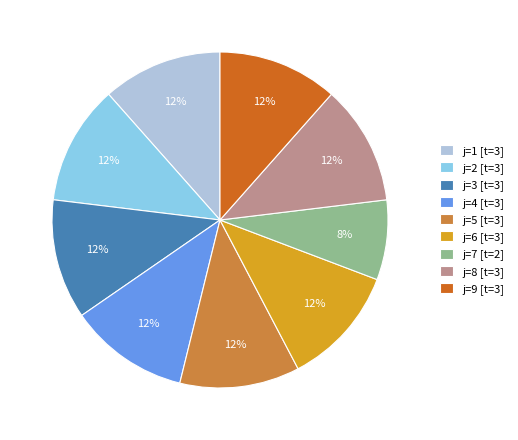

Combined, do j=4 [t=3] and j=6 [t=3] account for over 50%?

No